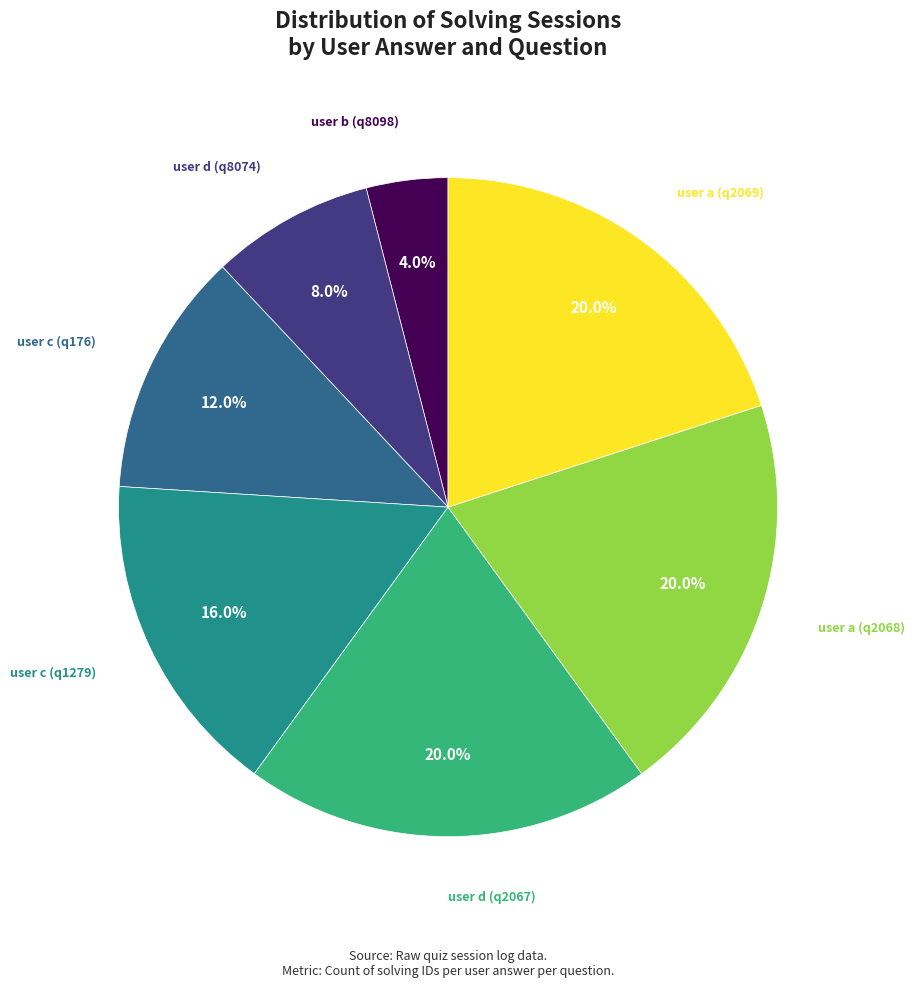

Is there a majority slice in this chart?

No